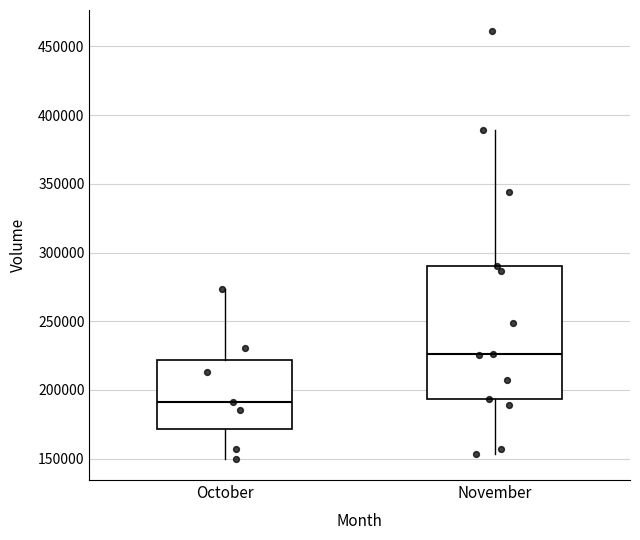

Which box has the lowest median line?

October